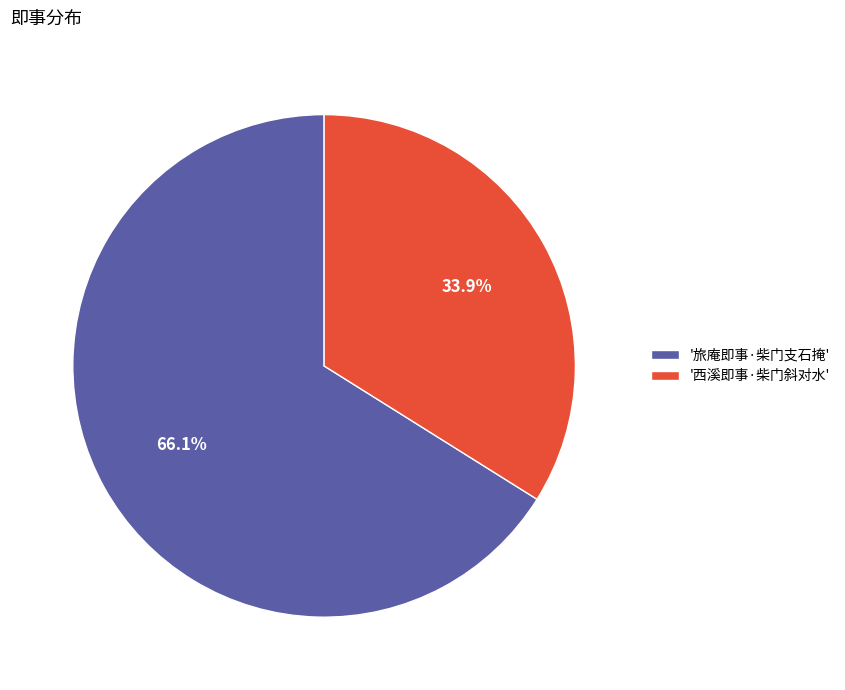

Count the number of slices in the pie.

2